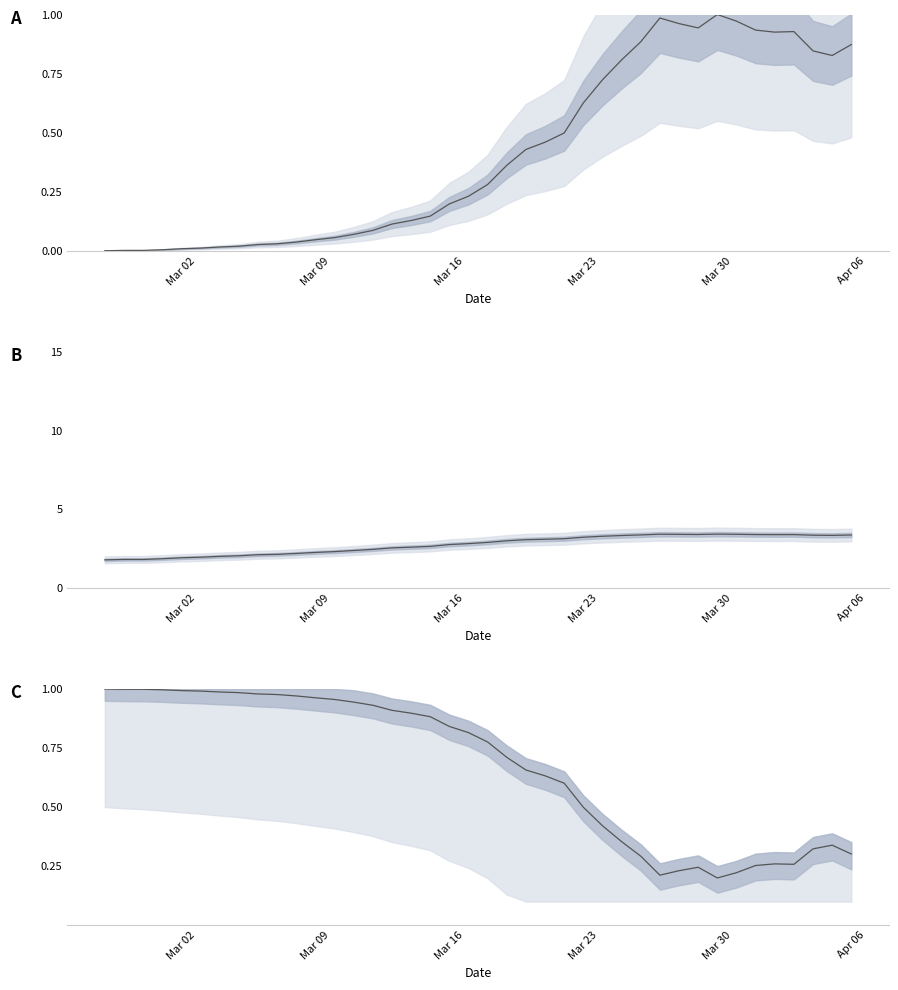

At how many categories does at least one series exceed 1?

40